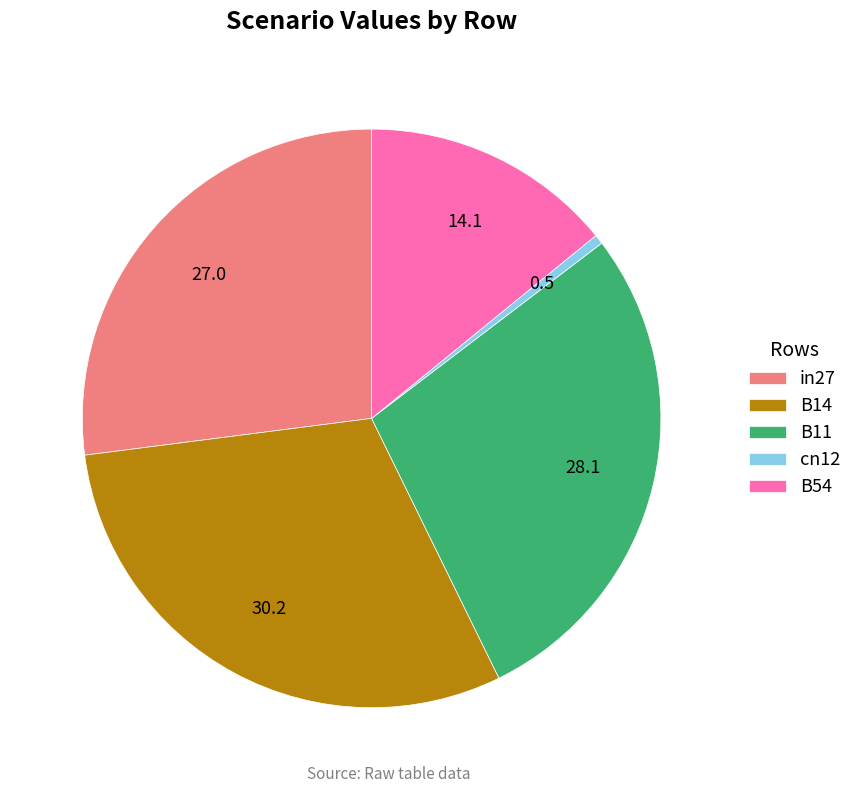

How many segments does this pie chart have?

5